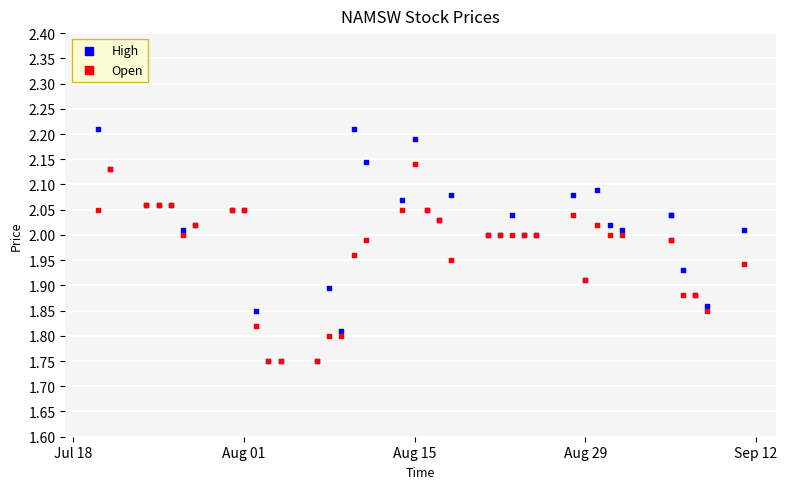

Which series has the widest spread of Y values?

High